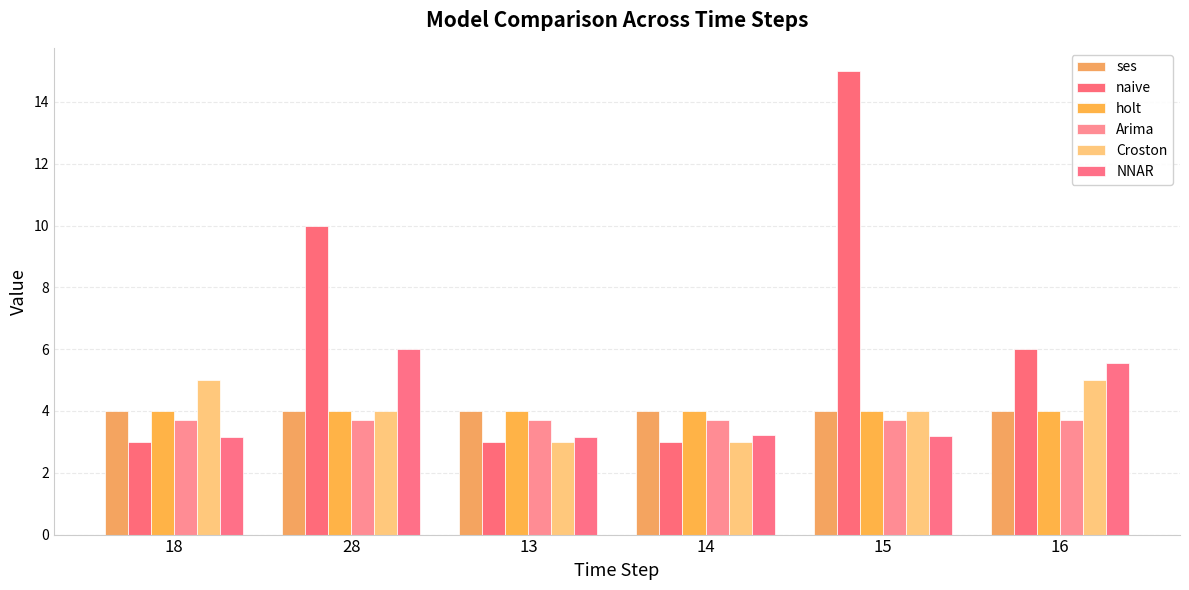

At which category is the sum across all series the highest?

15